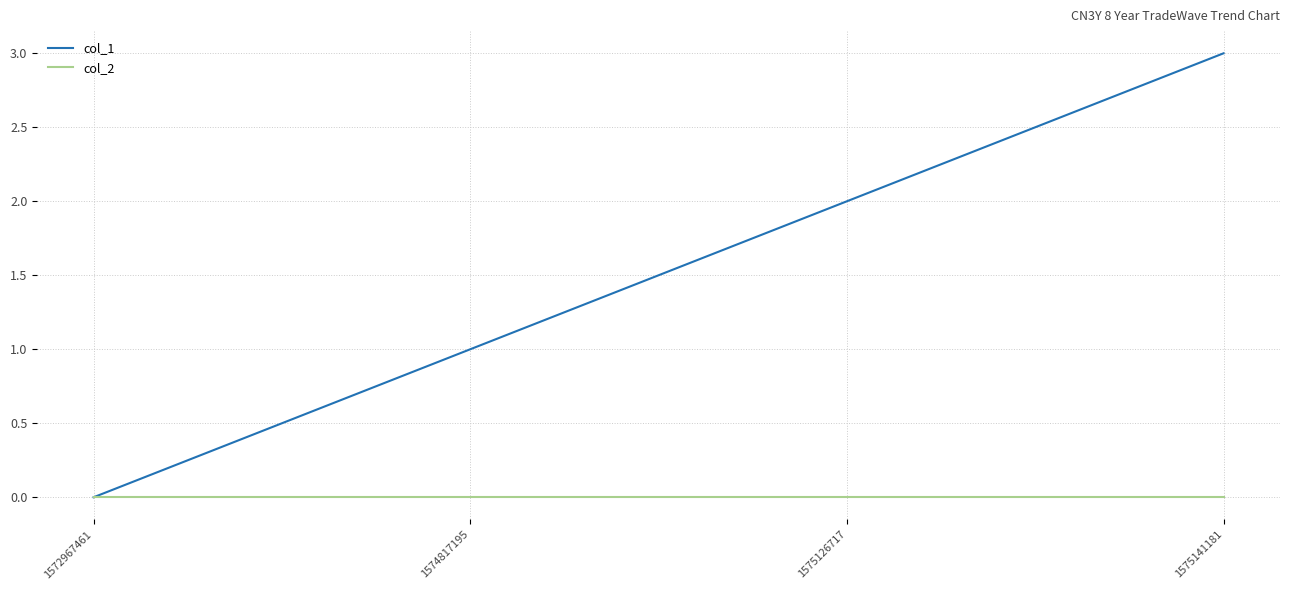

Which label corresponds to the largest value in the chart?

1575141181